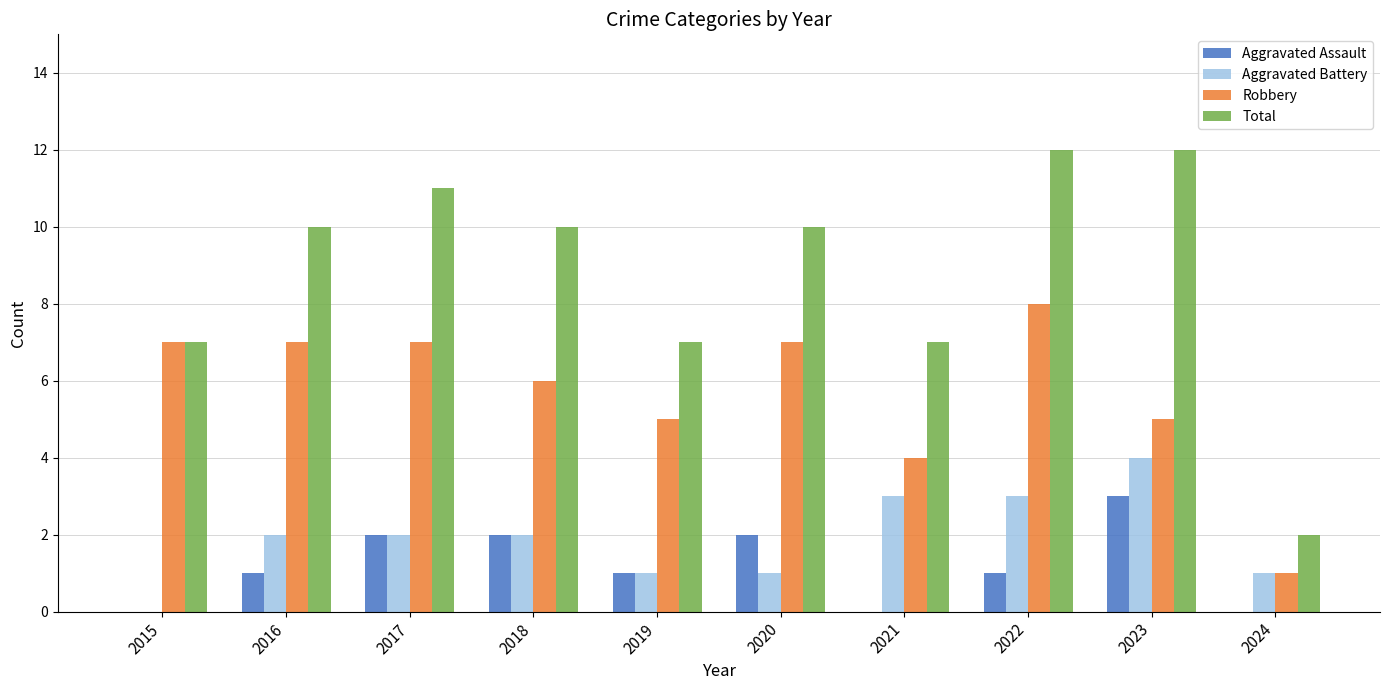

What is the highest value of the Total series?

12